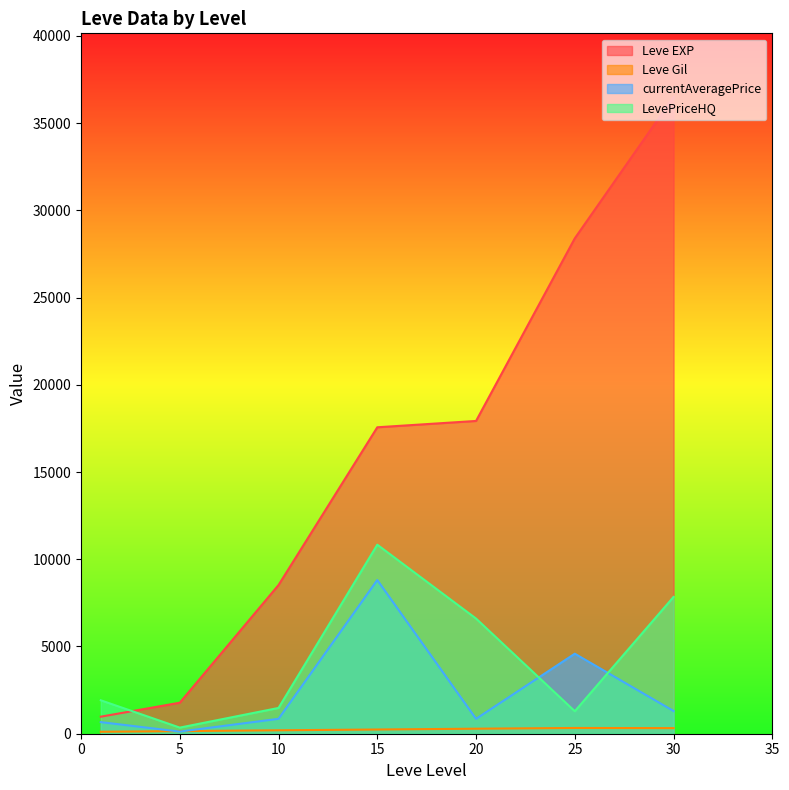

At which category is the sum across all series the highest?

30